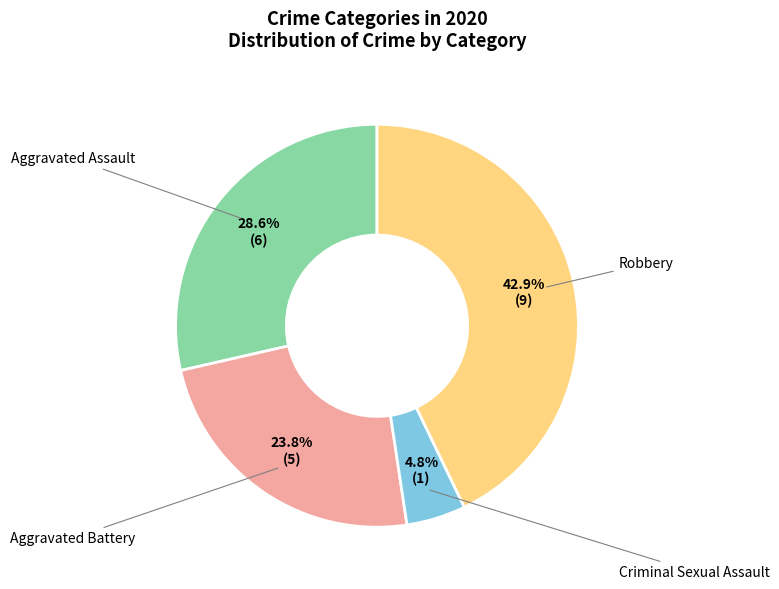

Does any single category account for the majority?

No